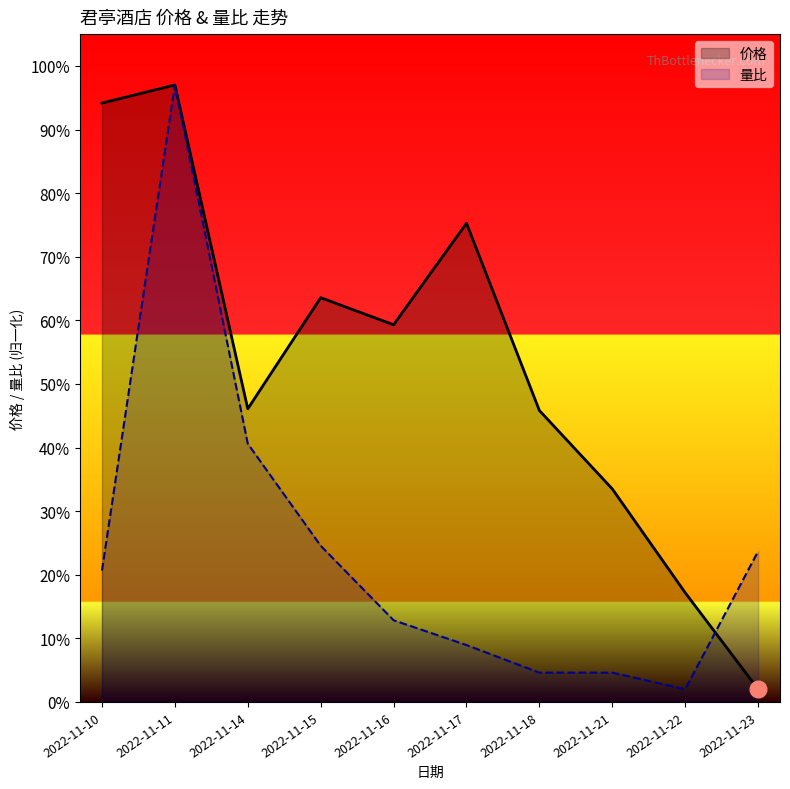

True or false: 价格 has more than 0 points higher than both neighbors.

True